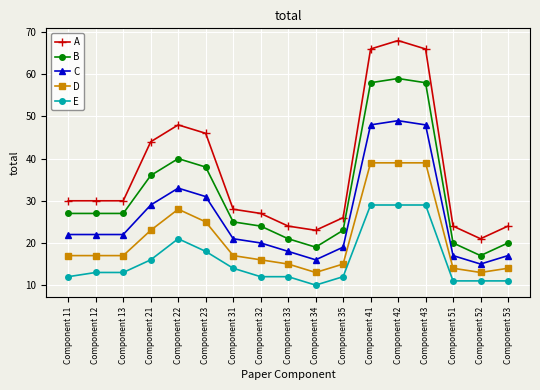

At which label is D closest to 26?

Component 23